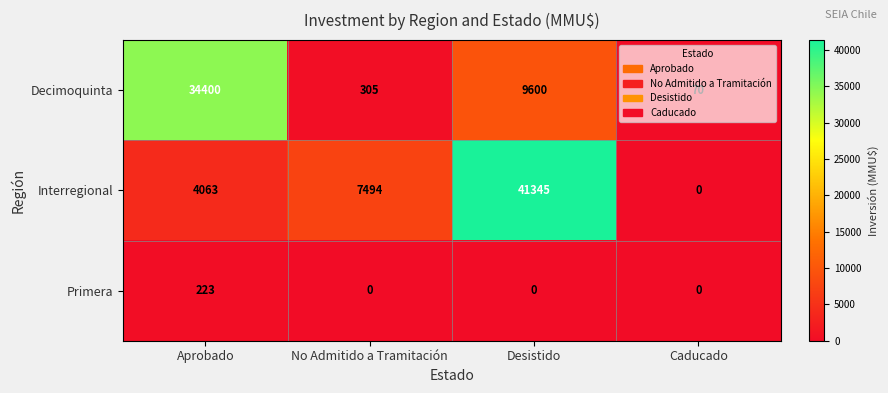

What is the average value of the Interregional series?

13226